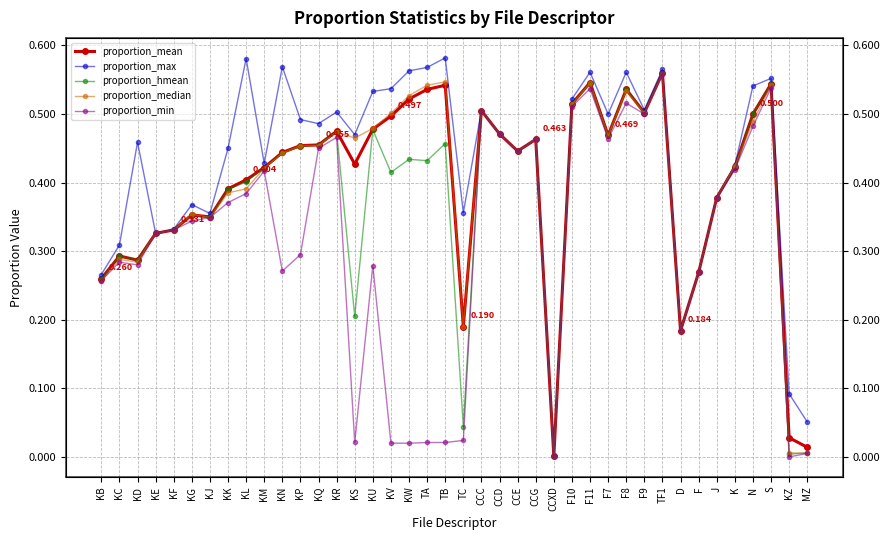

True or false: proportion_min and proportion_mean cross at least once.

False